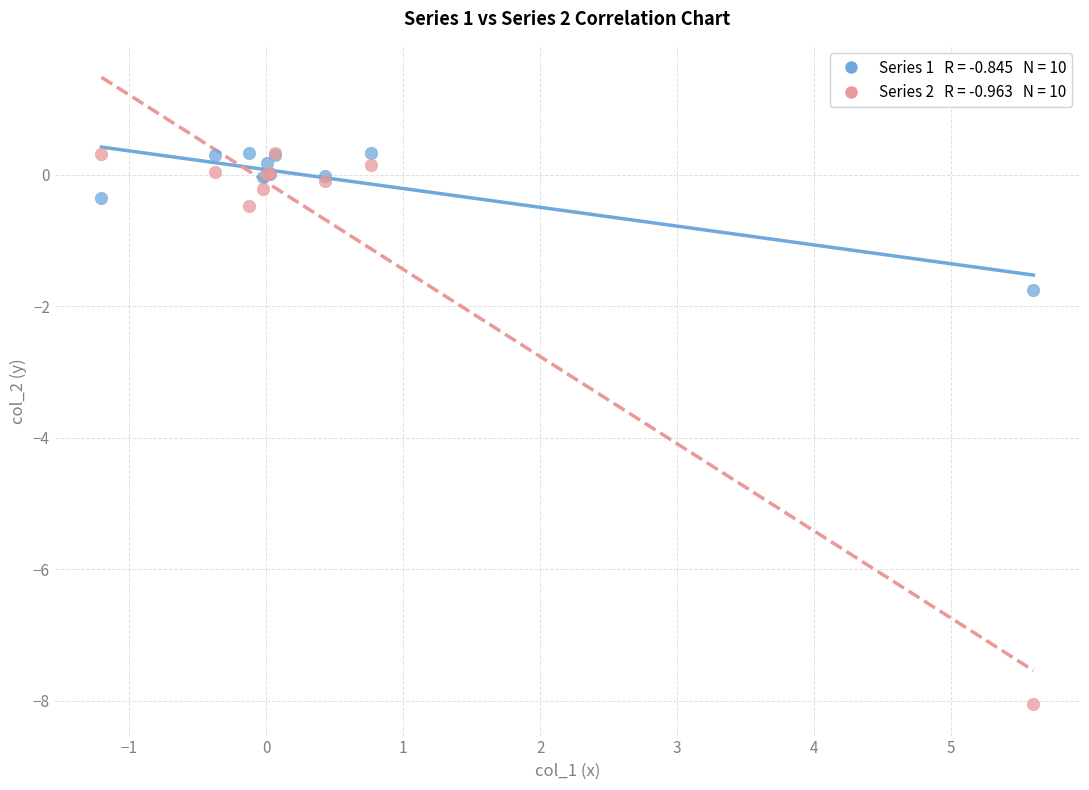

Across all series, what Y value is closest to -3?

-1.7